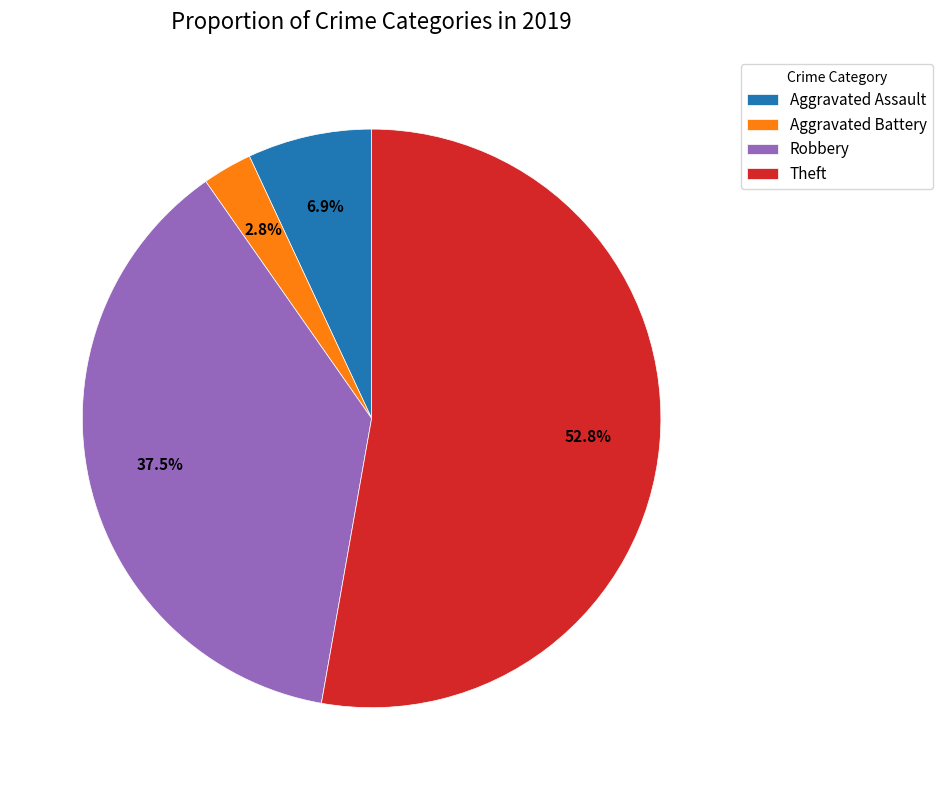

Does Theft represent more than half of the total?

Yes